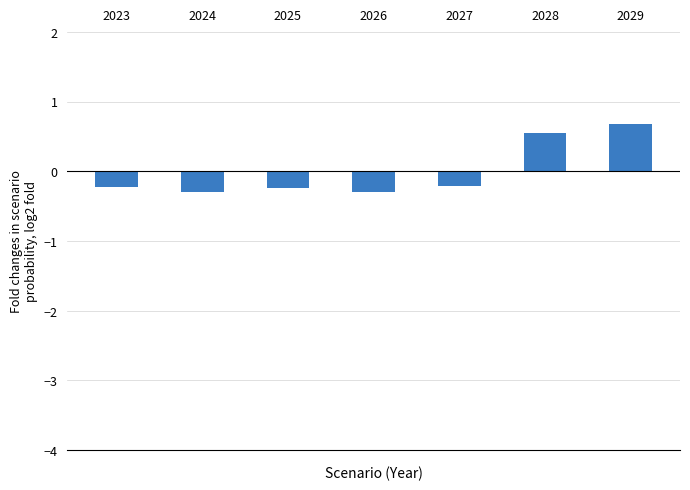

How many bars are there in total?

7